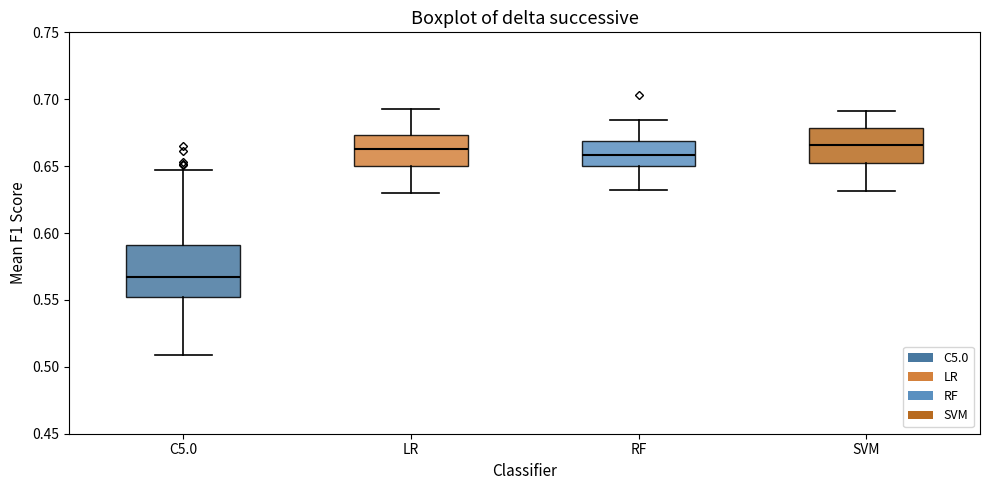

Reading left to right, read every box against the y-axis: the position of its median line, the range the box covers, and the ends of its whiskers. The values are not printed on the chart, so give them approximately, as read against the axis.

C5.0: median 0.565, box 0.550 to 0.590, whiskers 0.510 to 0.645
LR: median 0.665, box 0.650 to 0.675, whiskers 0.630 to 0.695
RF: median 0.660, box 0.650 to 0.670, whiskers 0.630 to 0.685
SVM: median 0.665, box 0.650 to 0.680, whiskers 0.630 to 0.690